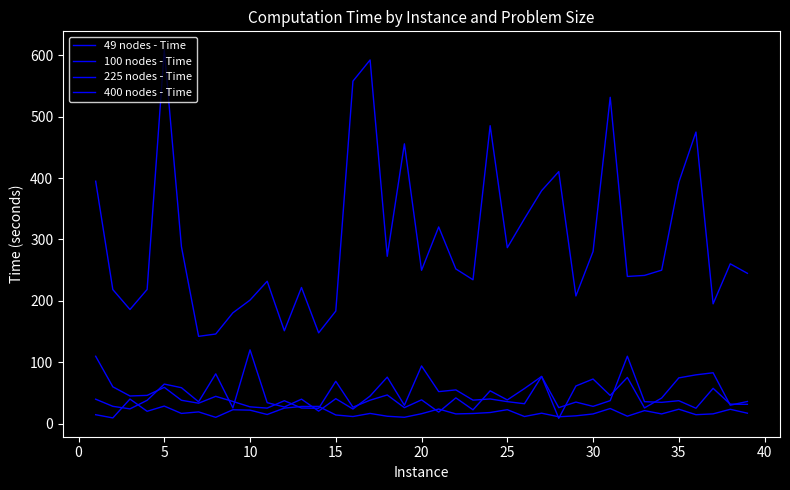

Rank the series by their maximum value, from lowest to highest.

49 nodes - Time, 100 nodes - Time, 225 nodes - Time, 400 nodes - Time